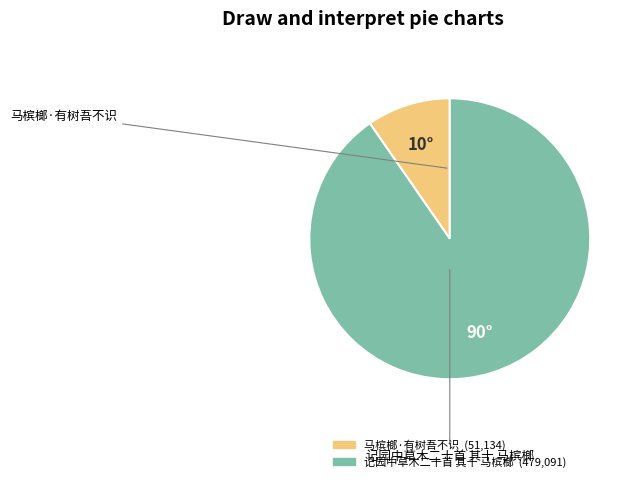

Approximately how many times larger is the value at 马槟榔·有树吾不识 compared to 记园中草木二十首 其十 马槟榔?

0.1